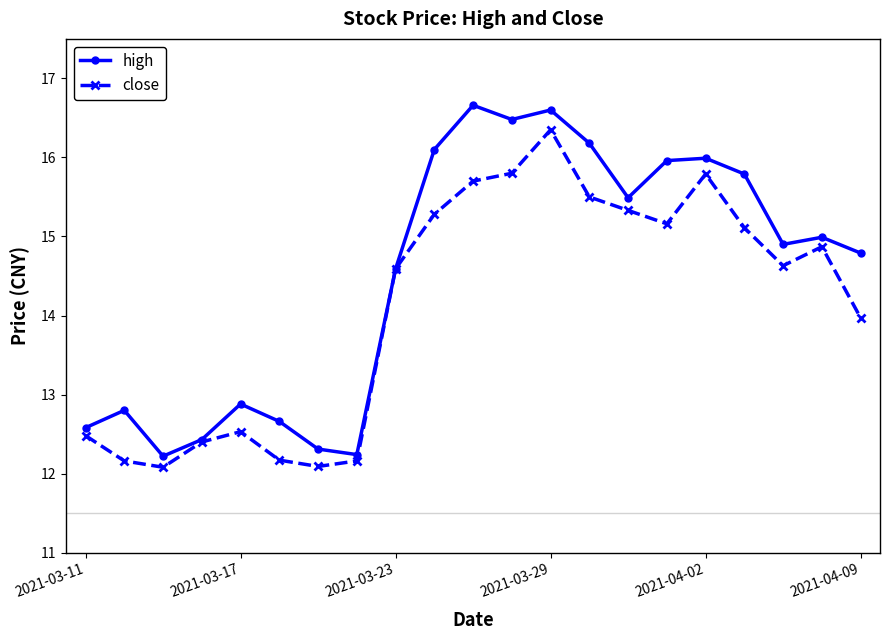

What is the difference between the maximum and minimum values in the close series?

4.3